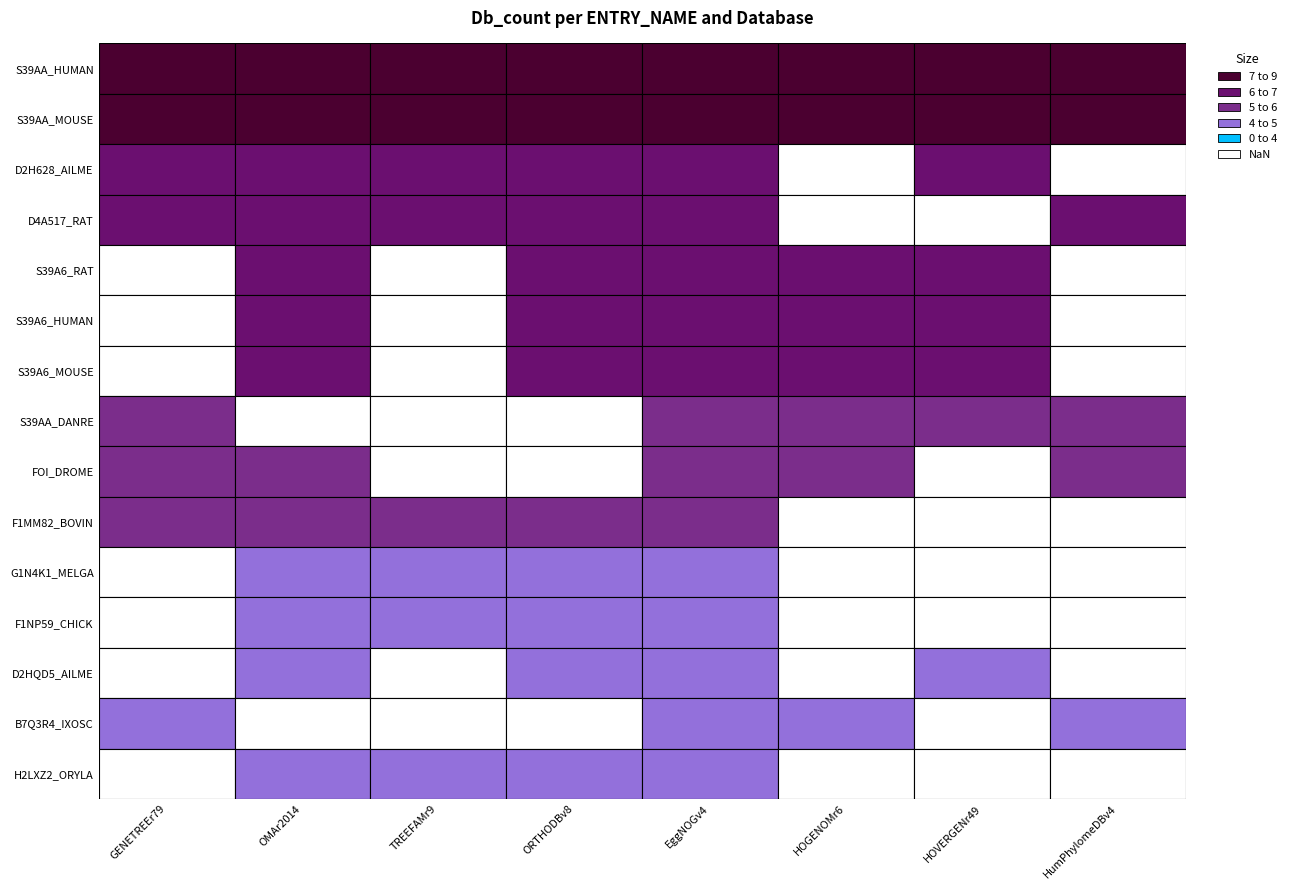

Reading right to left, extract all data points from this chart.

S39AA_HUMAN: 9	9	9	9	9	9	9	9
S39AA_MOUSE: 9	9	9	9	9	9	9	9
D2H628_AILME: 0	6	0	6	6	6	6	6
D4A517_RAT: 6	0	0	6	6	6	6	6
S39A6_RAT: 0	6	6	6	6	0	6	0
S39A6_HUMAN: 0	6	6	6	6	0	6	0
S39A6_MOUSE: 0	6	6	6	6	0	6	0
S39AA_DANRE: 5	5	5	5	0	0	0	5
FOI_DROME: 5	0	5	5	0	0	5	5
F1MM82_BOVIN: 0	0	0	5	5	5	5	5
G1N4K1_MELGA: 0	0	0	4	4	4	4	0
F1NP59_CHICK: 0	0	0	4	4	4	4	0
D2HQD5_AILME: 0	4	0	4	4	0	4	0
B7Q3R4_IXOSC: 4	0	4	4	0	0	0	4
H2LXZ2_ORYLA: 0	0	0	4	4	4	4	0